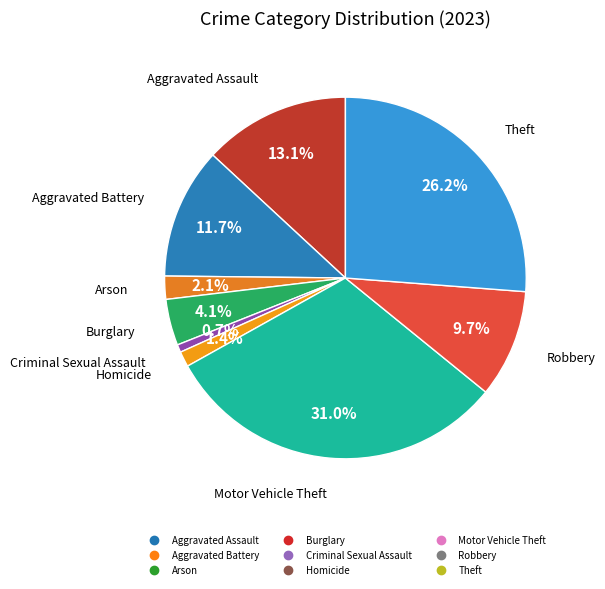

Do Arson and Theft together represent more than half of the pie?

No